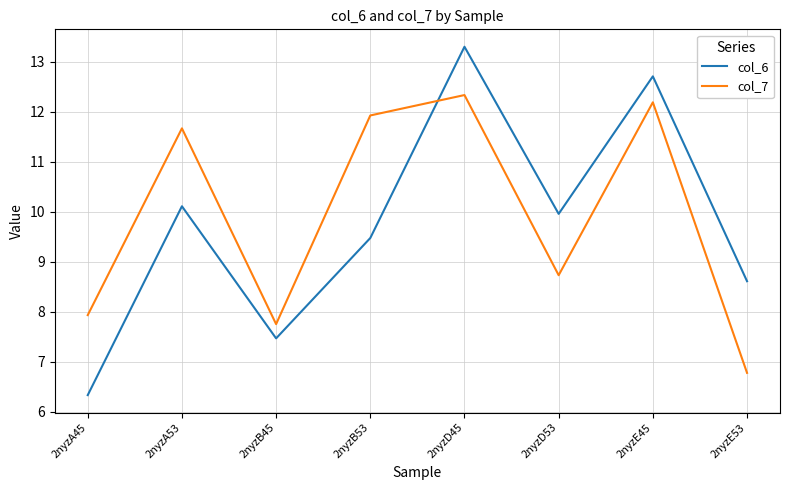

How many lines are shown in the chart?

2